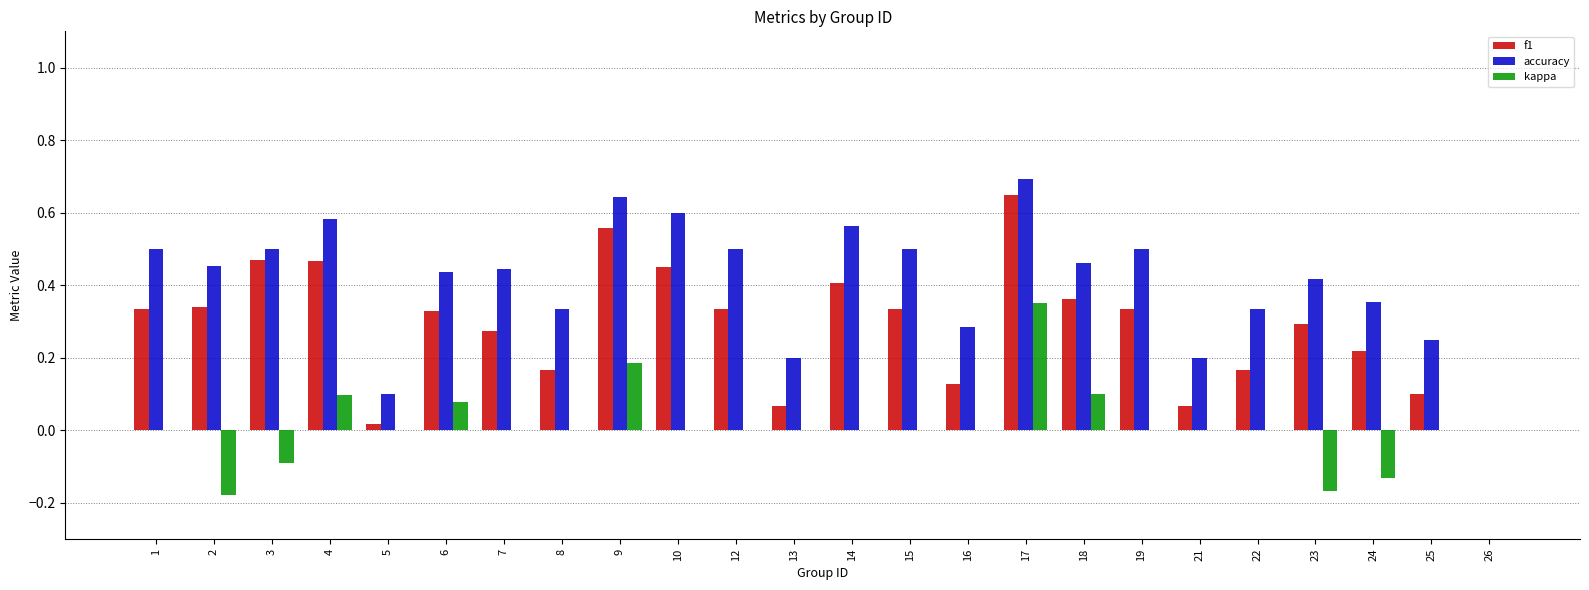

Which series has the widest spread of values?

accuracy